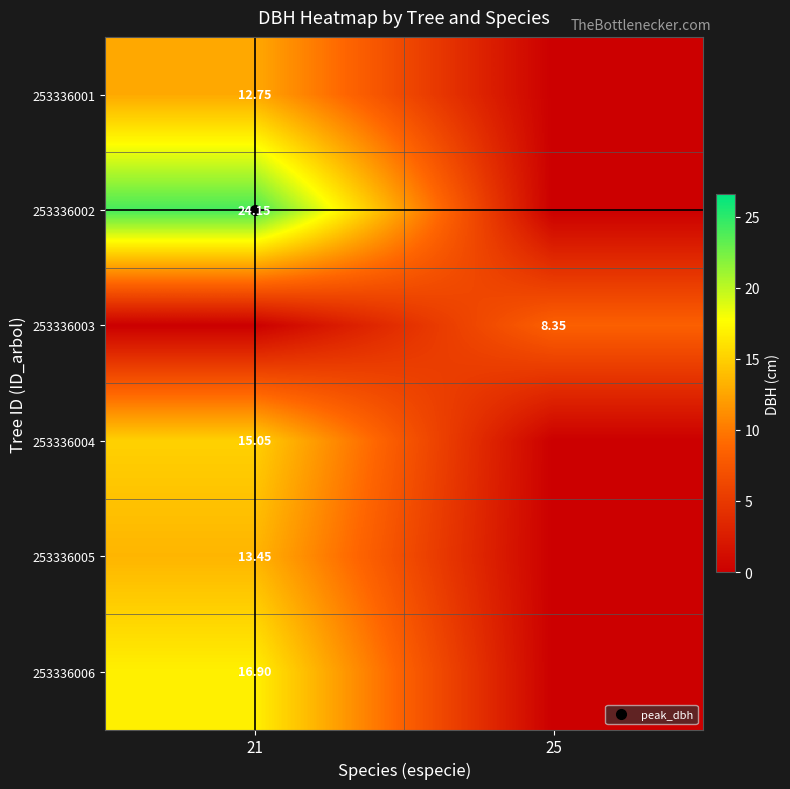

How many data points in 253336005 are above 13?

1